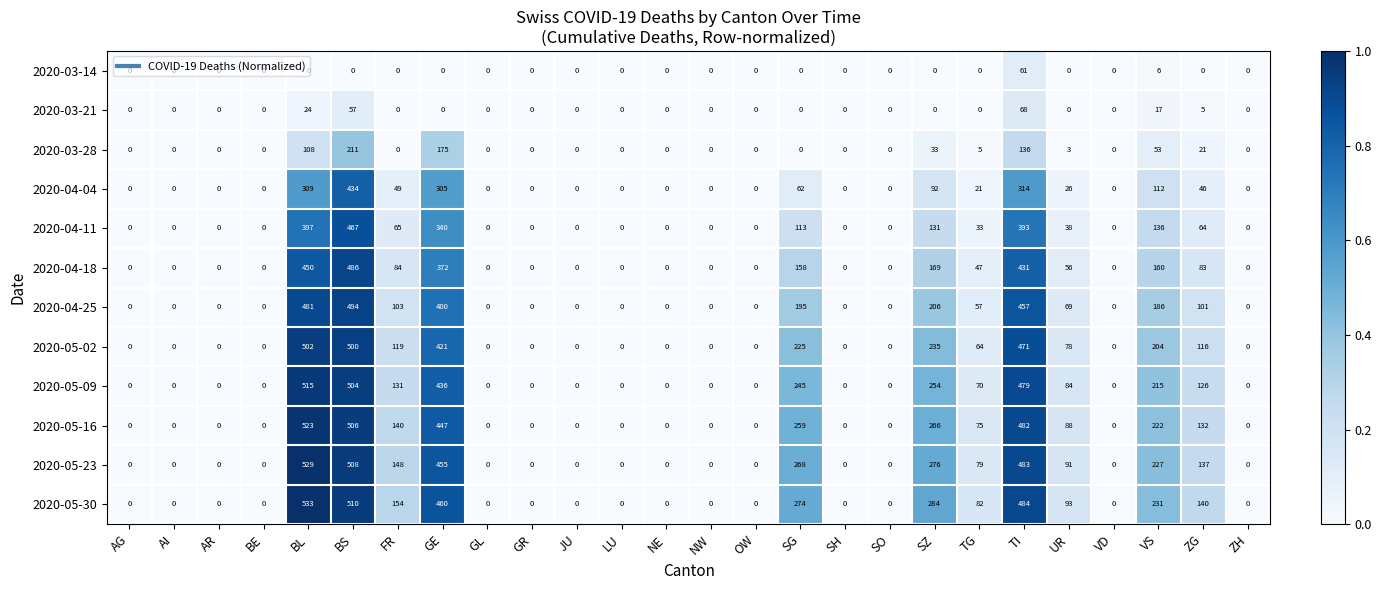

At which category is the sum across all series the highest?

BS